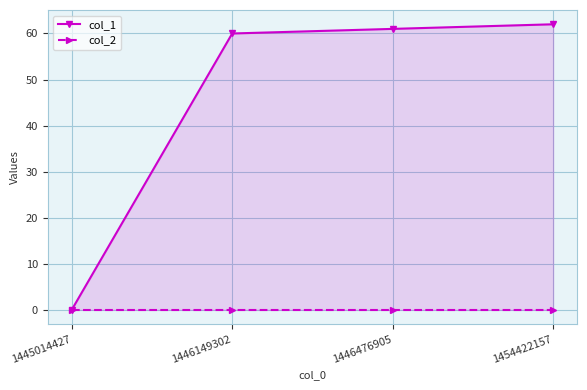

Which series has the widest spread of values?

col_1